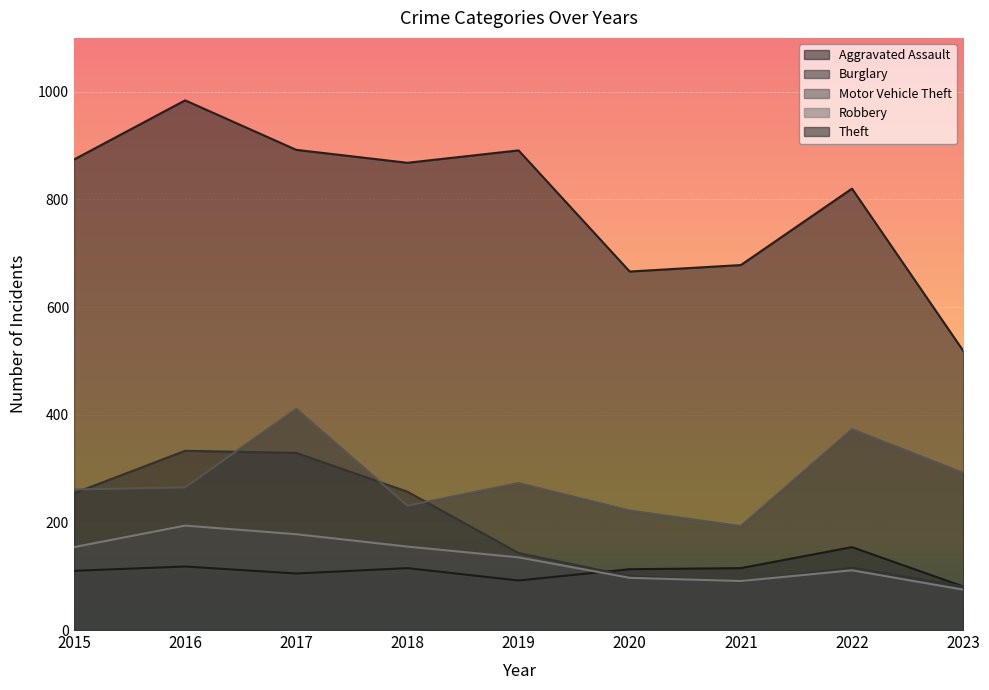

Which series changed the most between 2020 and 2021?

Motor Vehicle Theft